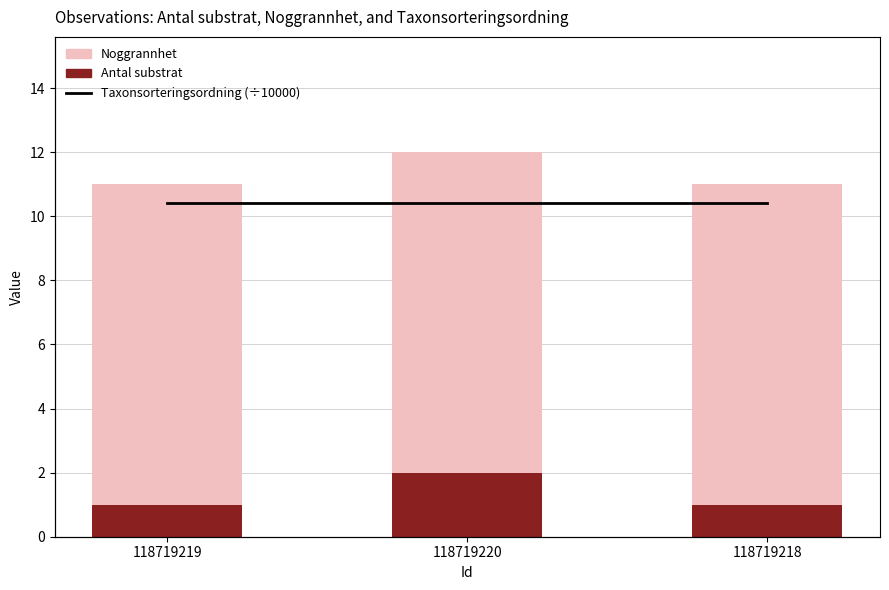

Is the value of Taxonsorteringsordning (÷10000) at 118719220 greater than the value of Noggrannhet at 118719219?

No